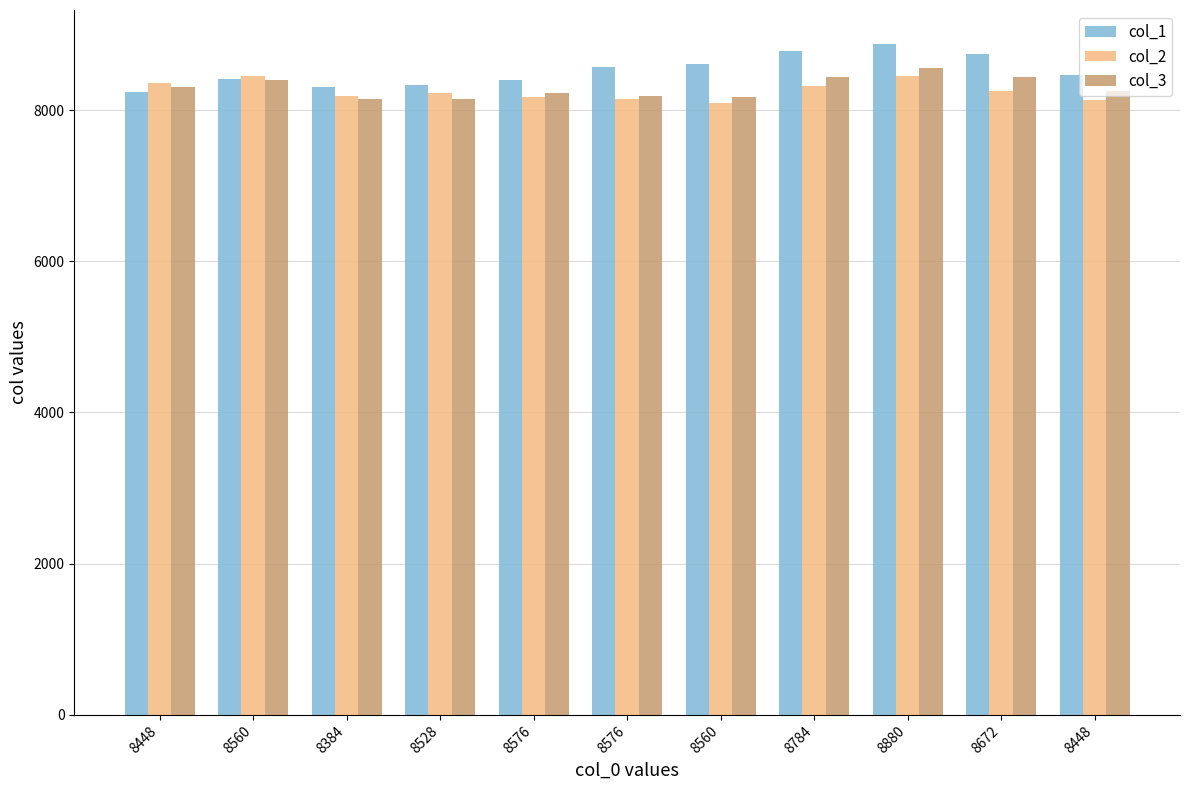

What is the label of the 8th bar from the right?

8528